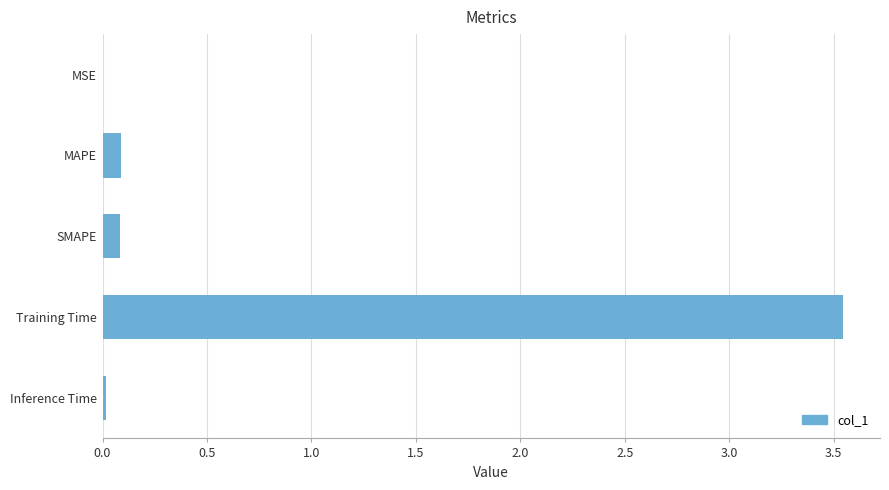

Between MSE and MAPE, which is larger?

MAPE